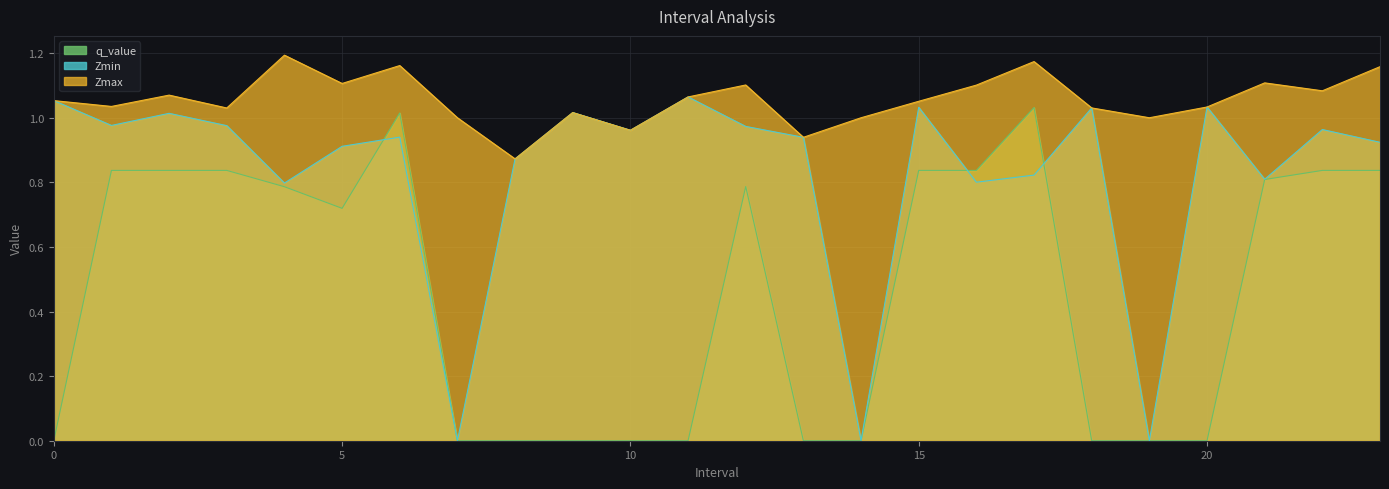

How many interior local peaks does the Zmax series have?

7